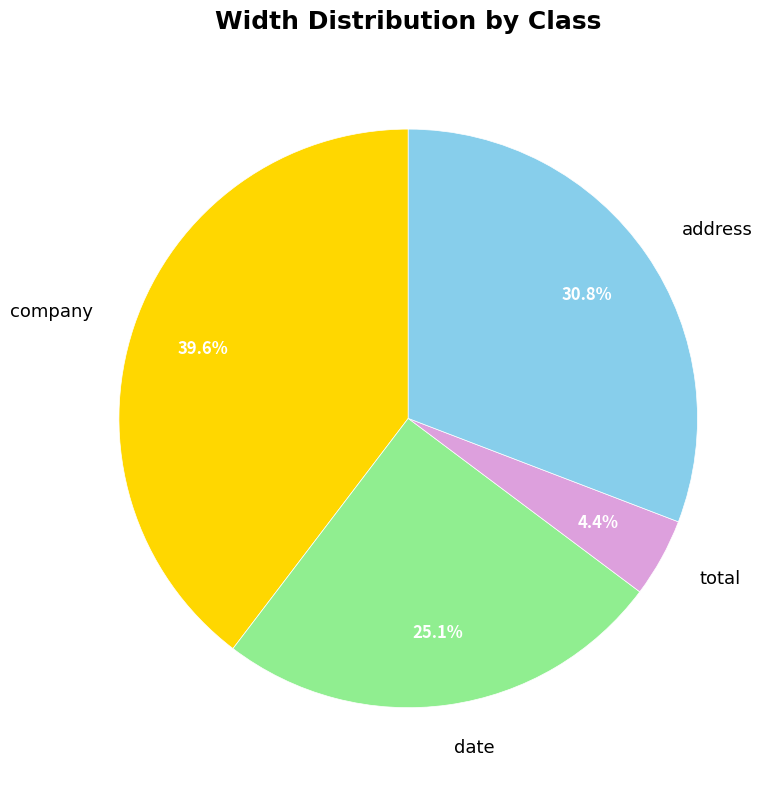

Is it true that date is 25% of the pie?

True